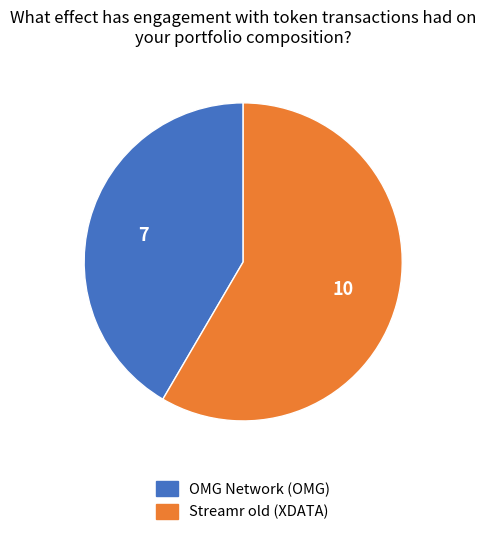

Does Streamr old (XDATA) represent more than half of the total?

Yes